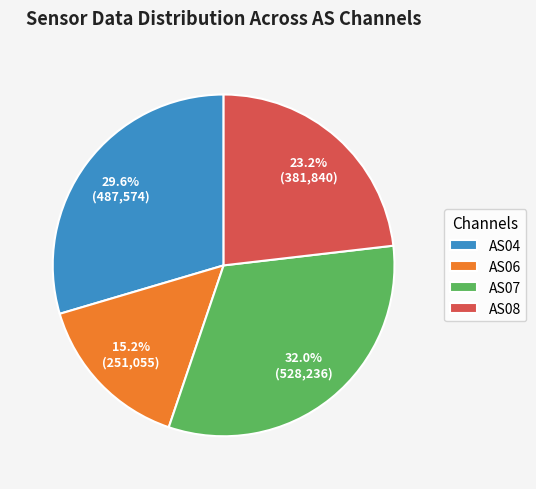

How many segments does this pie chart have?

4